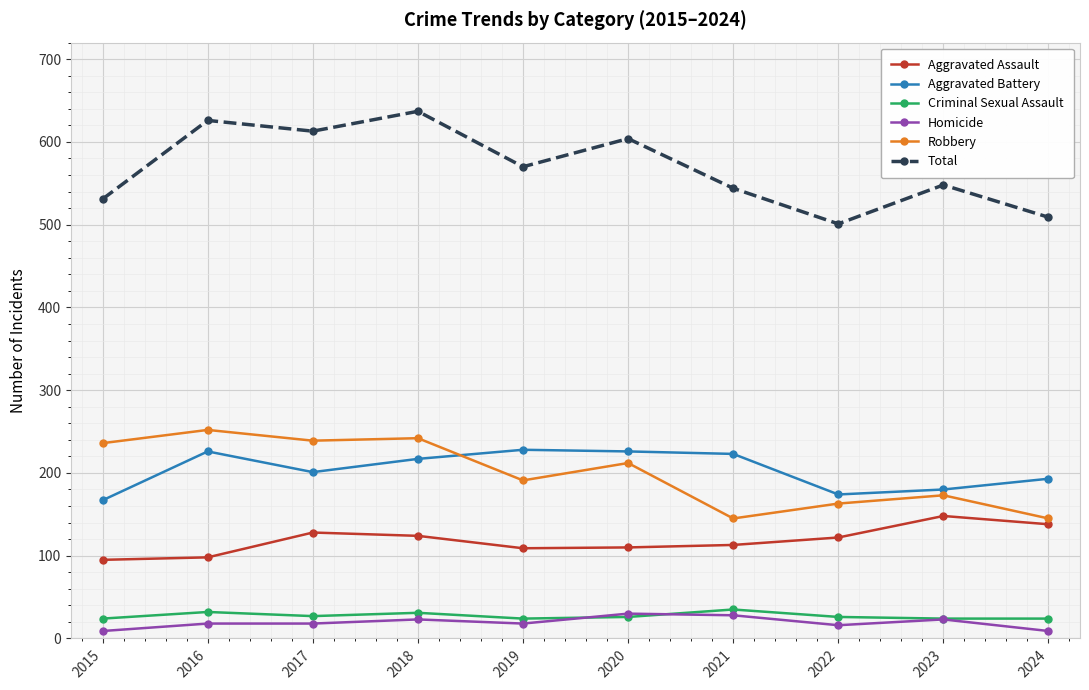

True or false: Aggravated Battery has more than 0 interior local peaks.

True